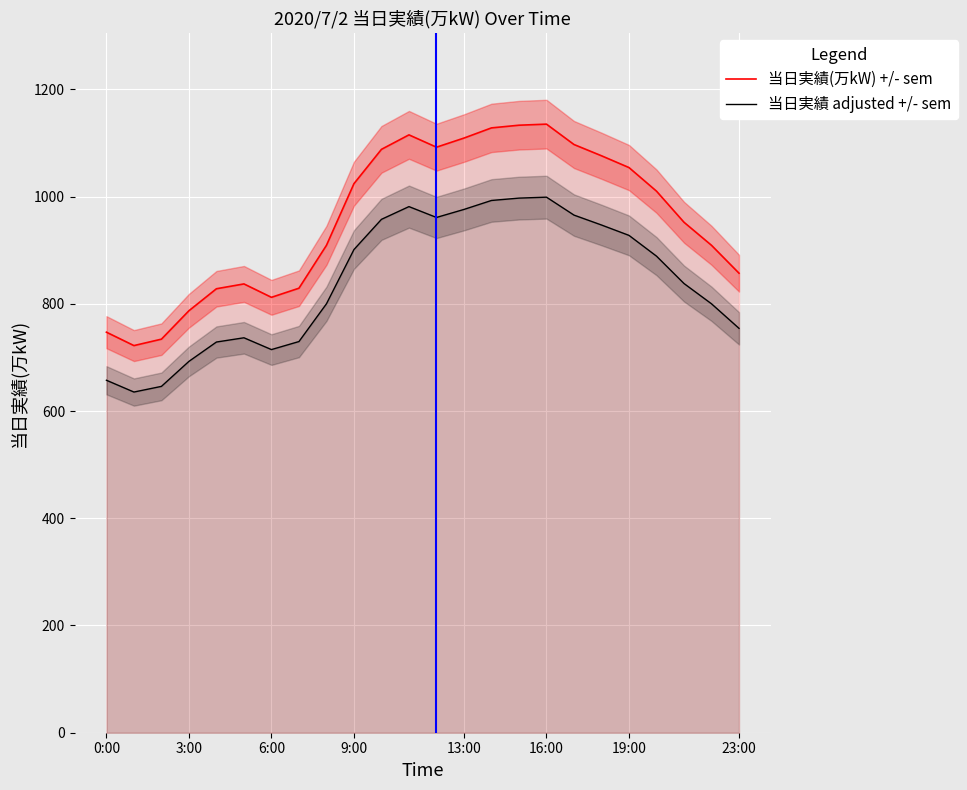

Which series has the largest range (max minus min)?

当日実績(万kW) +/- sem